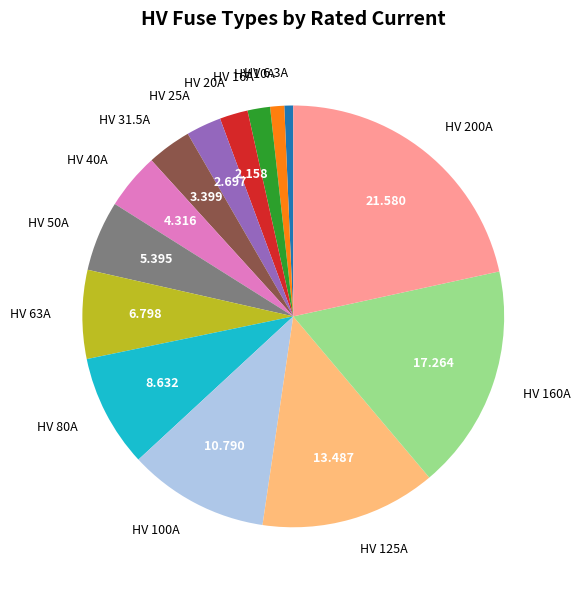

Is the sum of HV 25A and HV 63A greater than half?

No